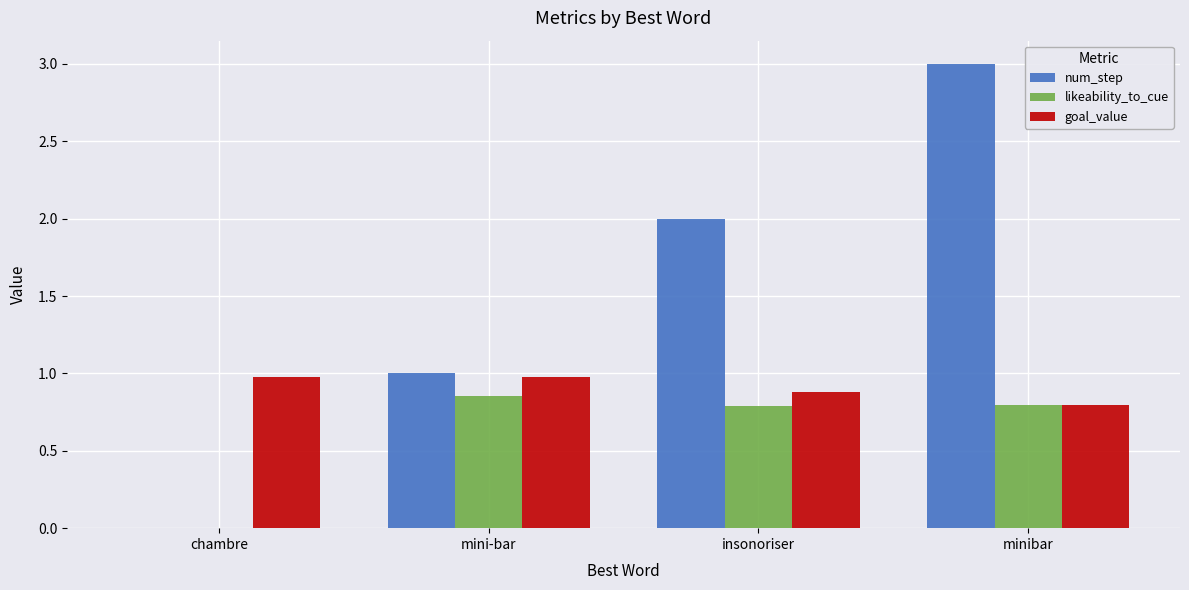

How many series are shown in this chart?

3